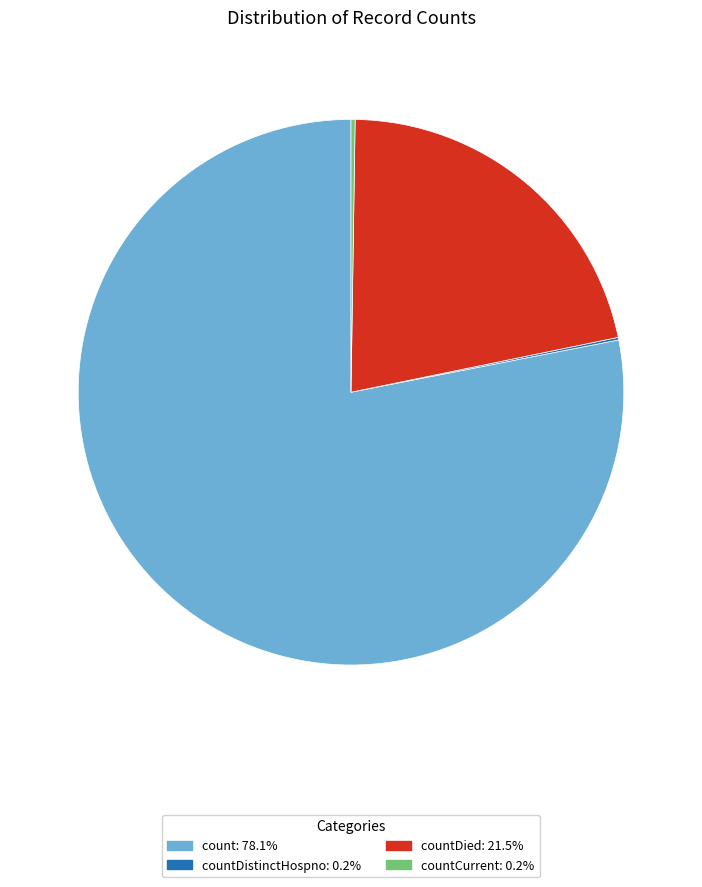

Is there a majority slice in this chart?

Yes